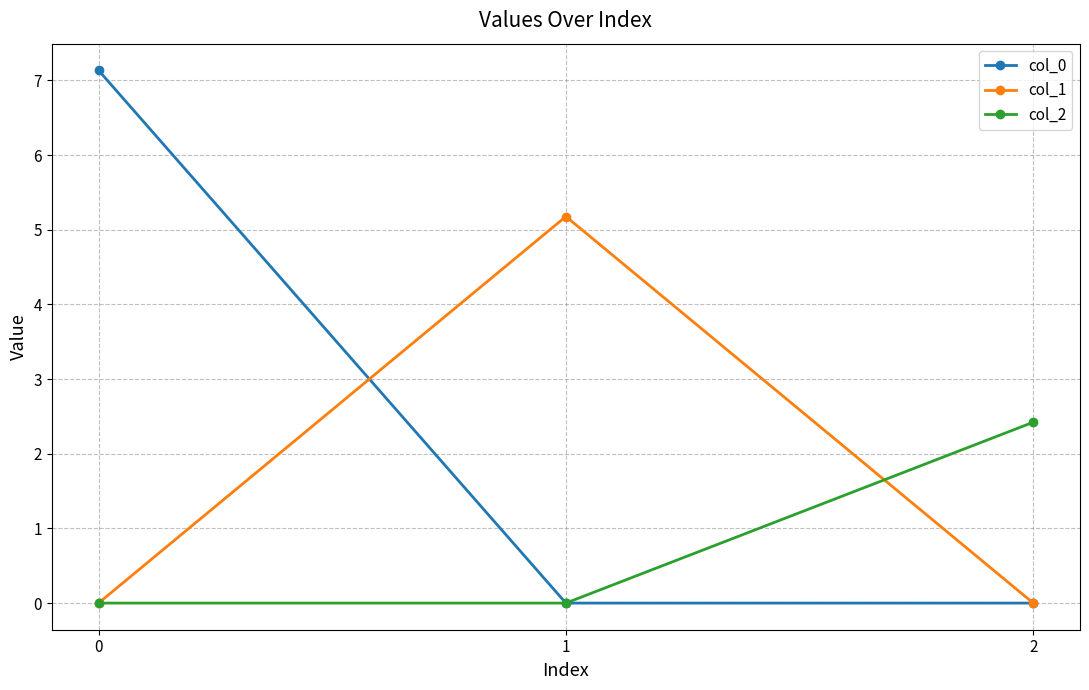

What are all the series names shown in the legend?

col_0, col_1, col_2